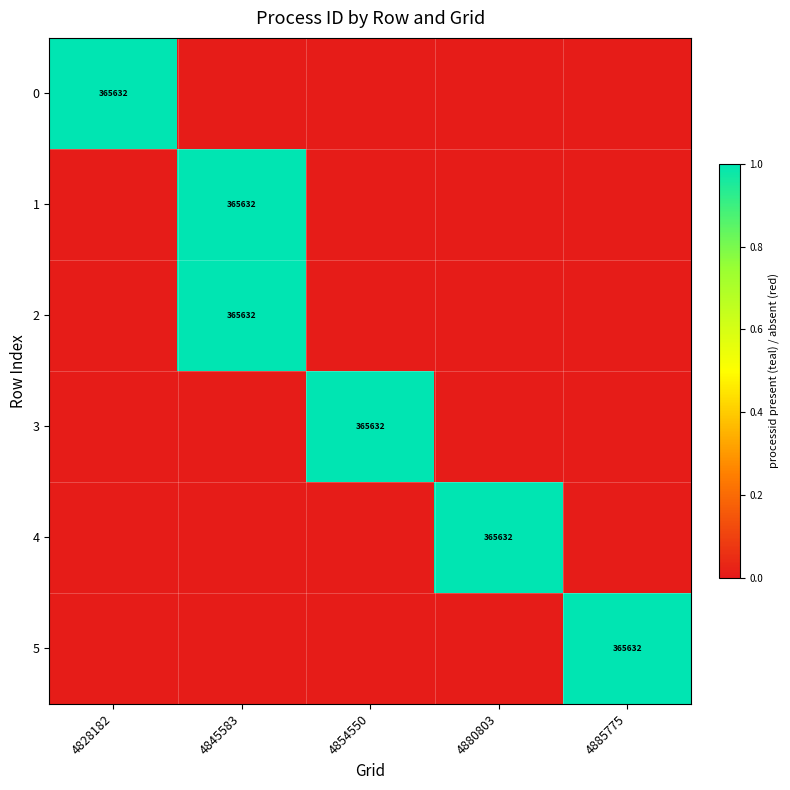

What is the difference between the 3 values at 4845583 and 4854550?

1.0